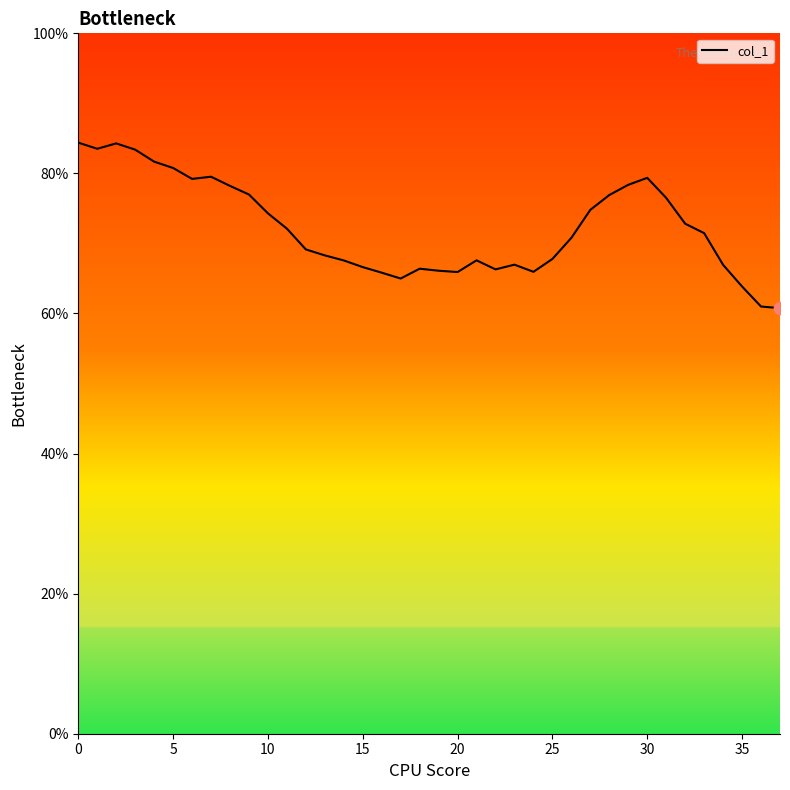

Which has a higher value, 22 or 13?

13